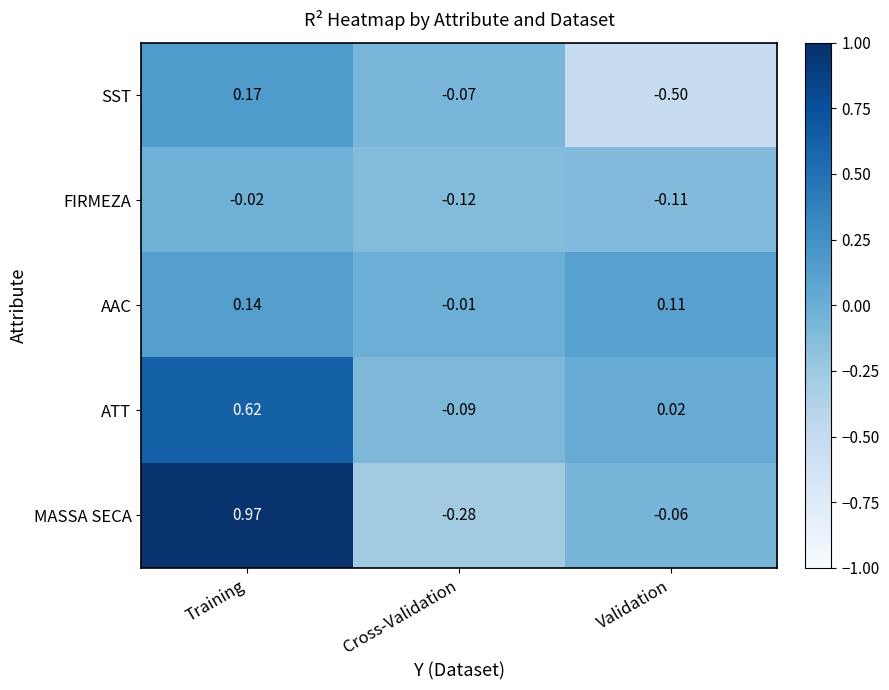

At which label does ATT first exceed 0?

Training